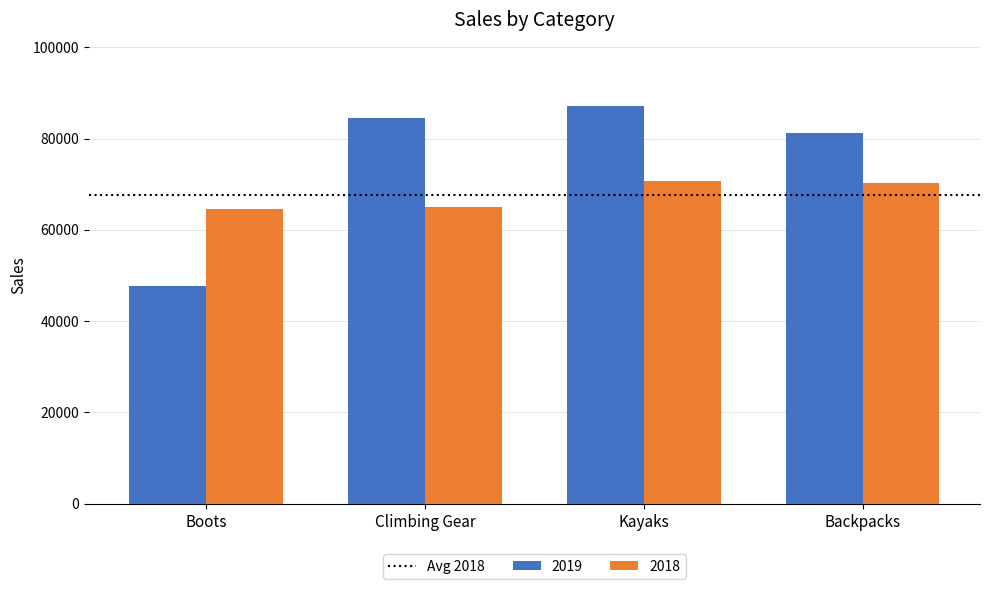

What is the approximate value of 2019 at Backpacks?

81160.9